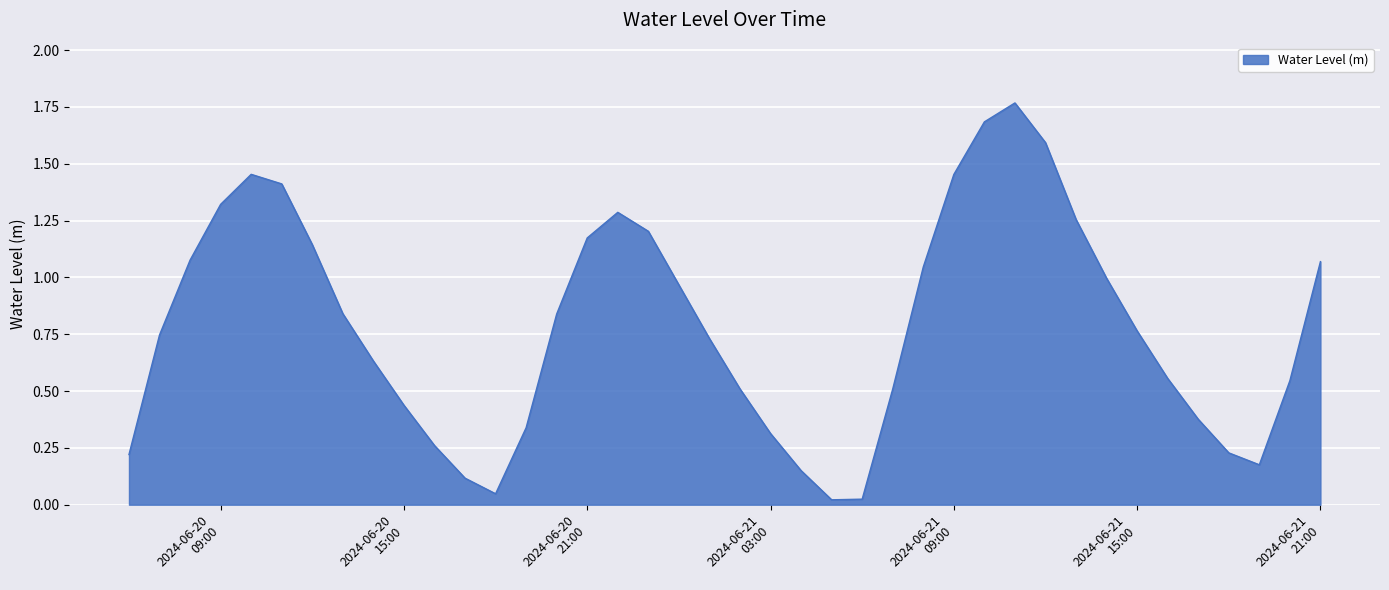

How many lines are shown in the chart?

1